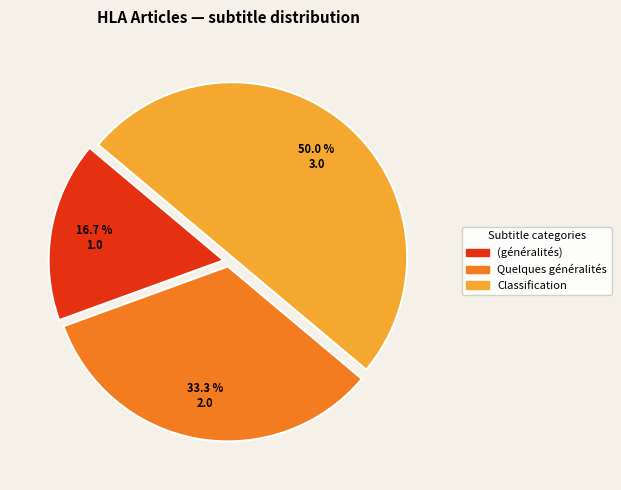

Rank the categories by value from lowest to highest.

(généralités), Quelques généralités, Classification